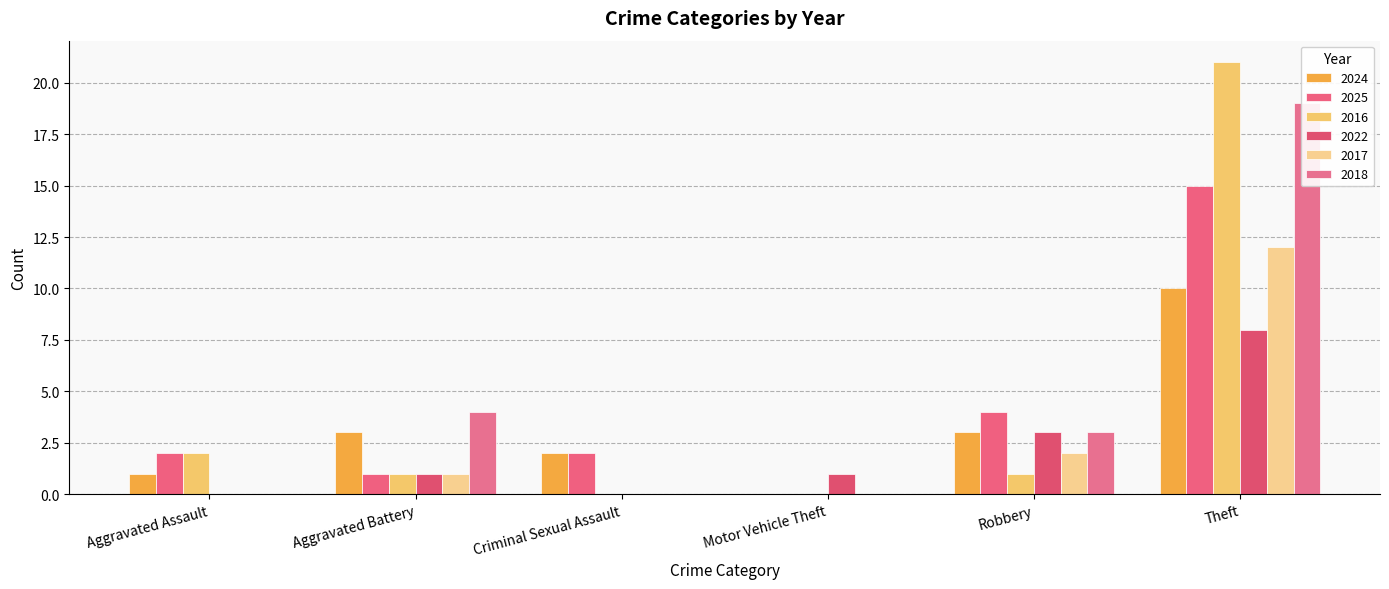

The value of 2017 at Motor Vehicle Theft is 4. True or false?

False